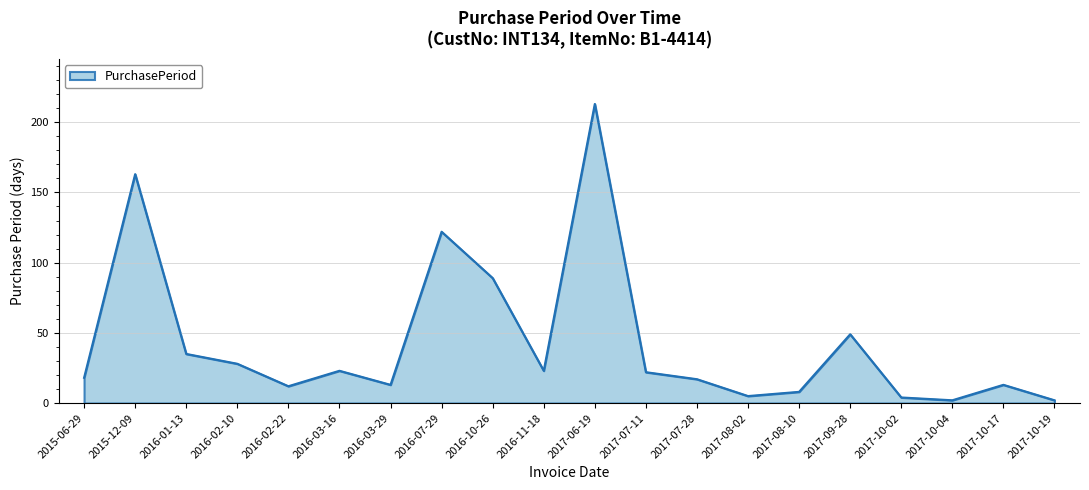

Reading left to right, what are all the values shown in this chart?

2015-06-29=18	2015-12-09=163	2016-01-13=35	2016-02-10=28	2016-02-22=12	2016-03-16=23	2016-03-29=13	2016-07-29=122	2016-10-26=89	2016-11-18=23	2017-06-19=213	2017-07-11=22	2017-07-28=17	2017-08-02=5	2017-08-10=8	2017-09-28=49	2017-10-02=4	2017-10-04=2	2017-10-17=13	2017-10-19=2